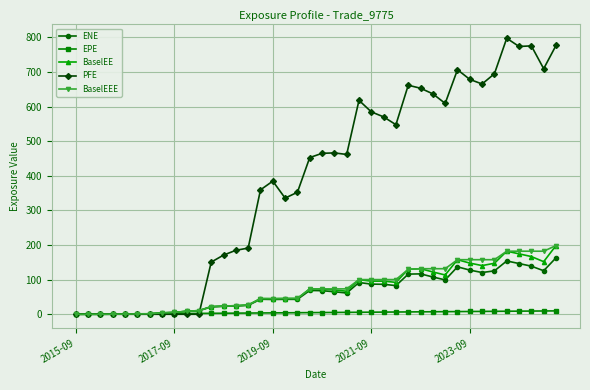

At how many categories does at least one series exceed 494?

17